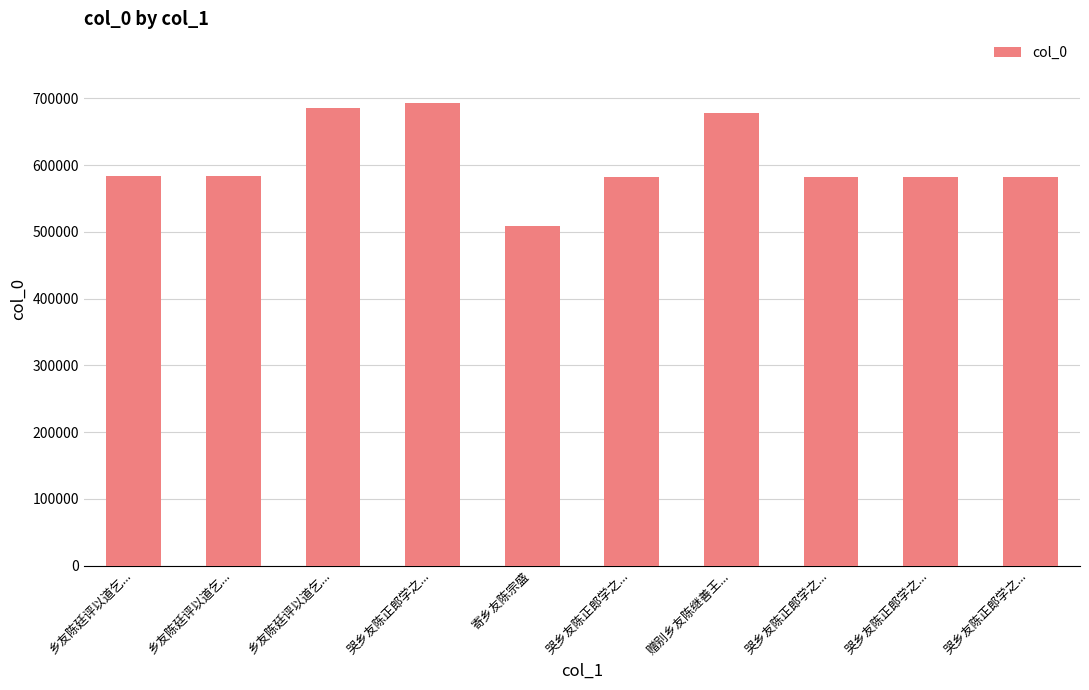

Rank the categories by value from lowest to highest.

寄乡友陈宗盛, 哭乡友陈正郎学之..., 哭乡友陈正郎学之..., 哭乡友陈正郎学之..., 哭乡友陈正郎学之..., 乡友陈廷评以道乞..., 乡友陈廷评以道乞..., 赠别乡友陈继善王..., 乡友陈廷评以道乞..., 哭乡友陈正郎学之...